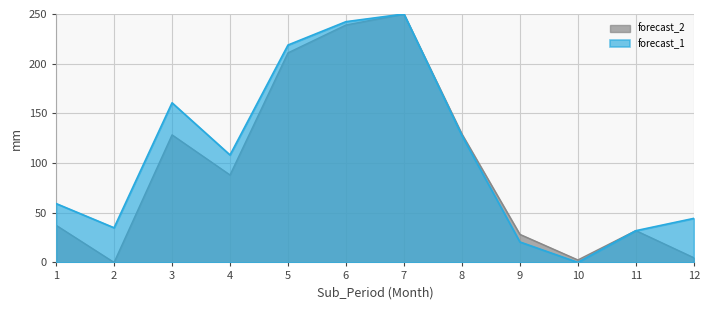

Rank the series by their maximum value, from highest to lowest.

forecast_1, forecast_2